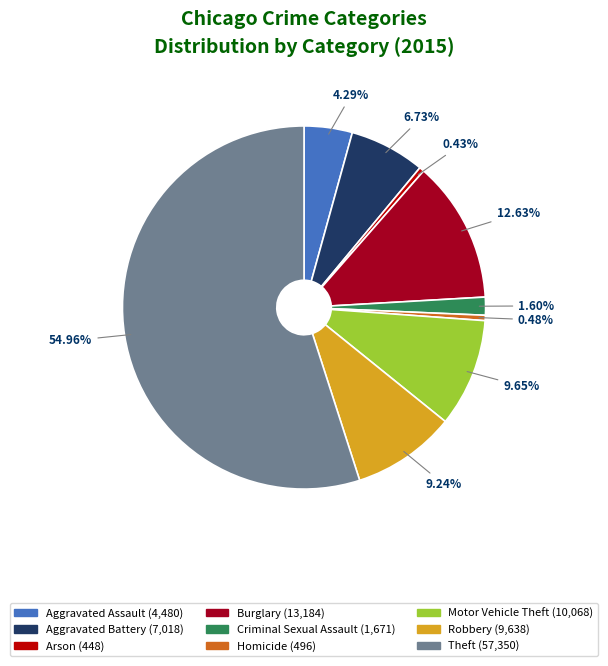

What percentage is the Burglary slice, to the nearest percent?

13%